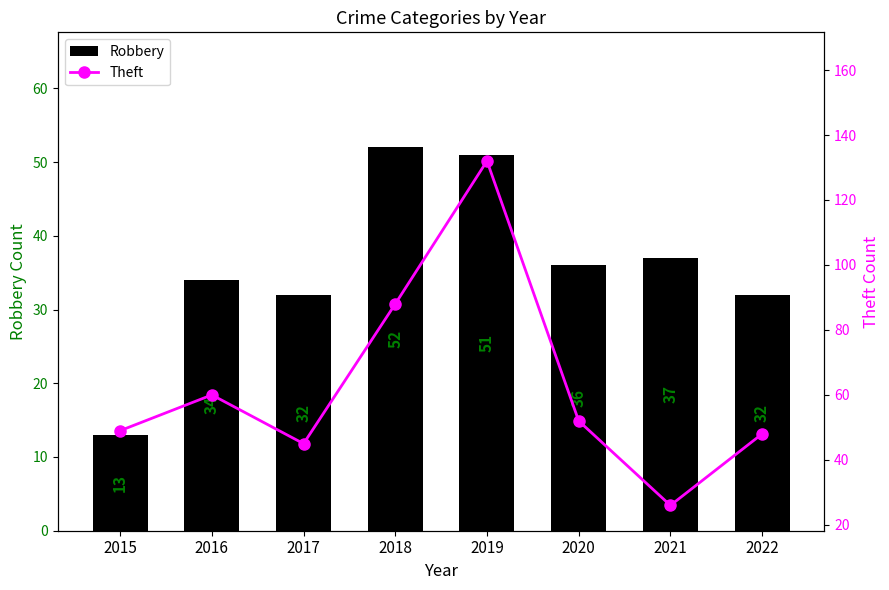

Reading right to left, list all the values displayed in this chart.

Robbery: 2022=32	2021=37	2020=36	2019=51	2018=52	2017=32	2016=34	2015=13
Theft: 2022=48	2021=26	2020=52	2019=132	2018=88	2017=45	2016=60	2015=49